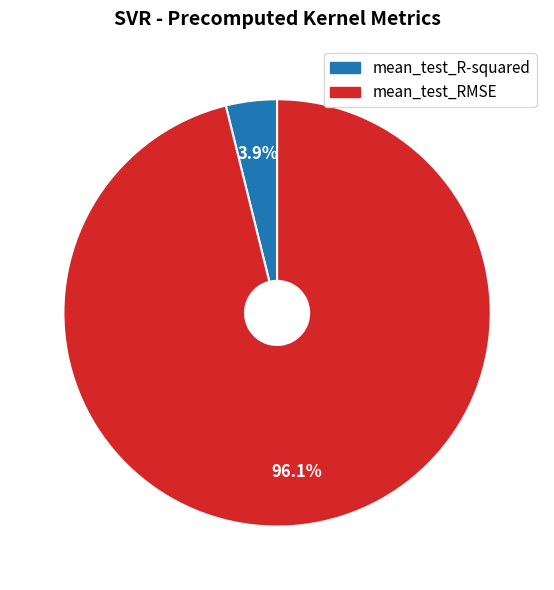

How much of the chart is everything except mean_test_R-squared?

96.1%